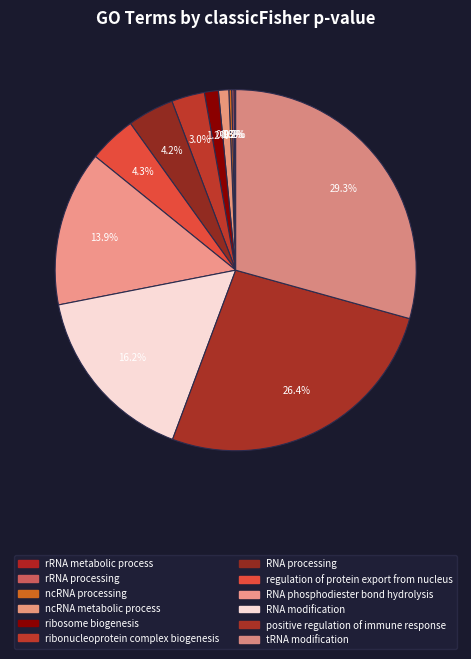

Rank the categories by value from lowest to highest.

rRNA metabolic process, rRNA processing, ncRNA processing, ncRNA metabolic process, ribosome biogenesis, ribonucleoprotein complex biogenesis, RNA processing, regulation of protein export from nucleus, RNA phosphodiester bond hydrolysis, RNA modification, positive regulation of immune response, tRNA modification